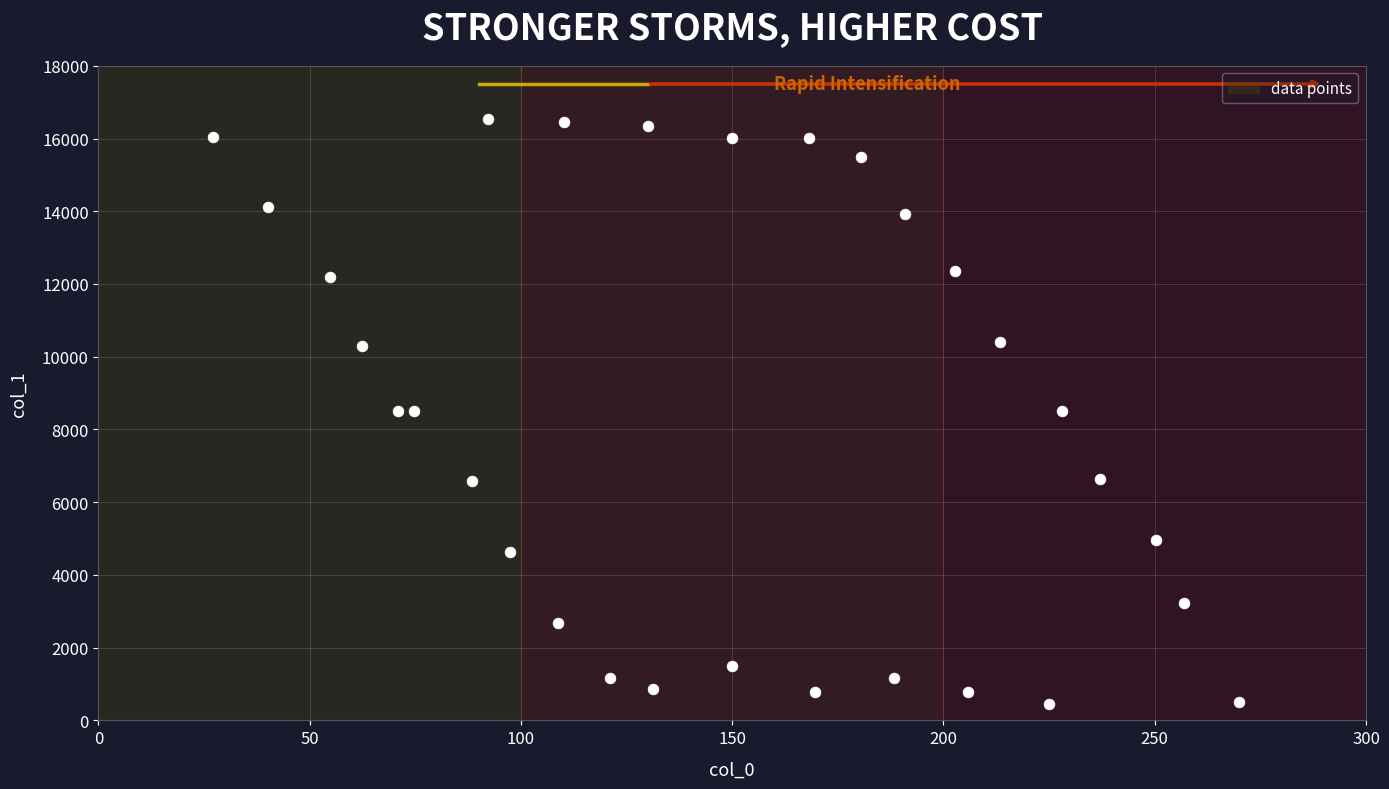

What is the range of Y values (max minus min)?

16077.1